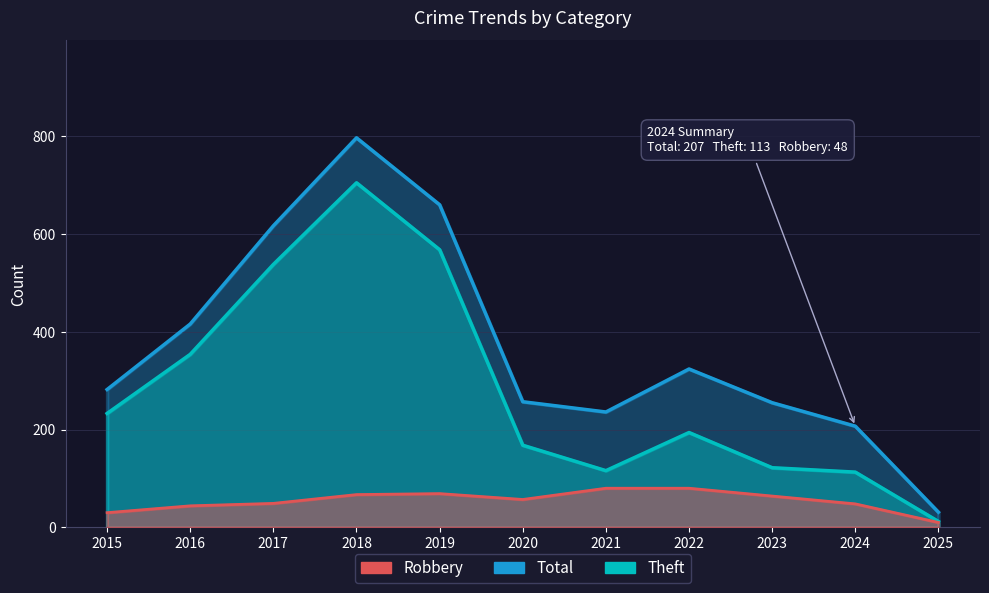

Where is the first local maximum for Robbery?

2019